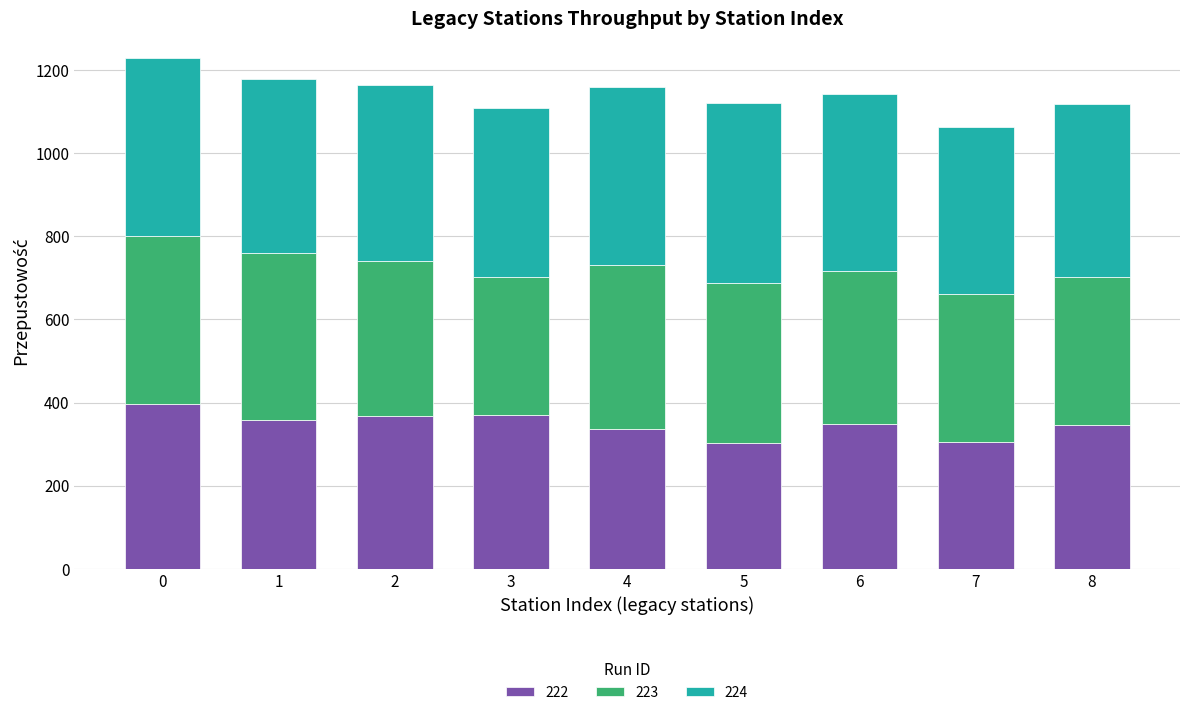

What is the lowest value of the 222 series?

302.8